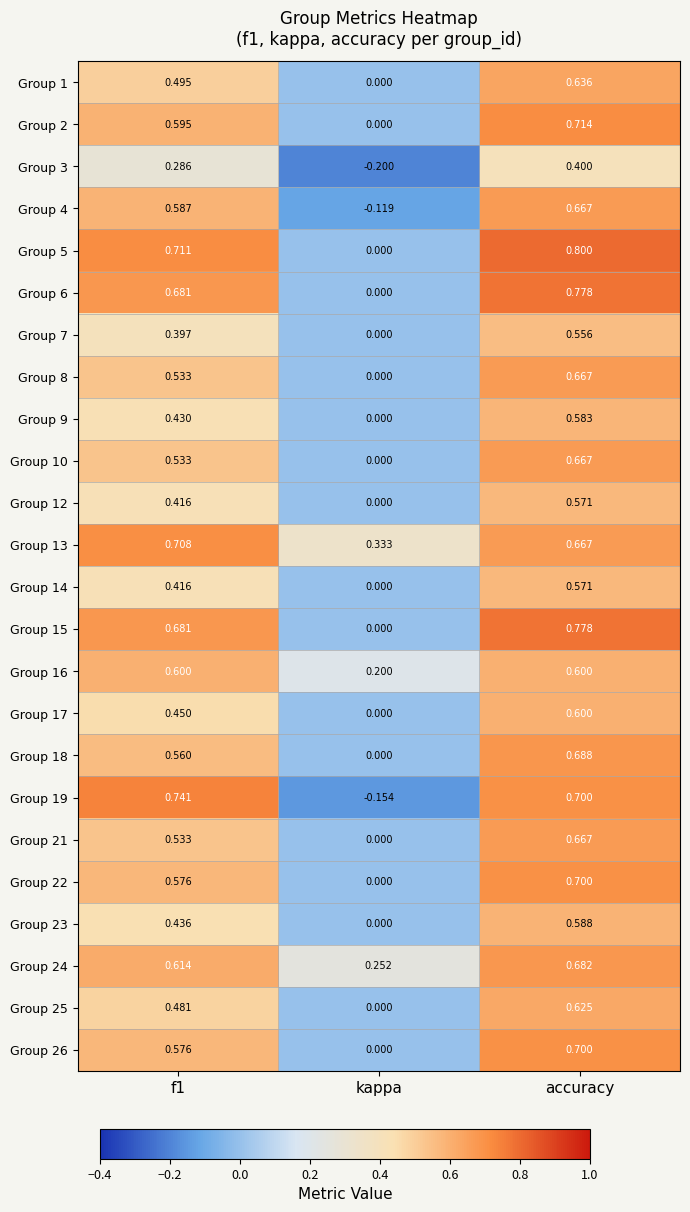

At which label is Group 4 closest to 0?

kappa